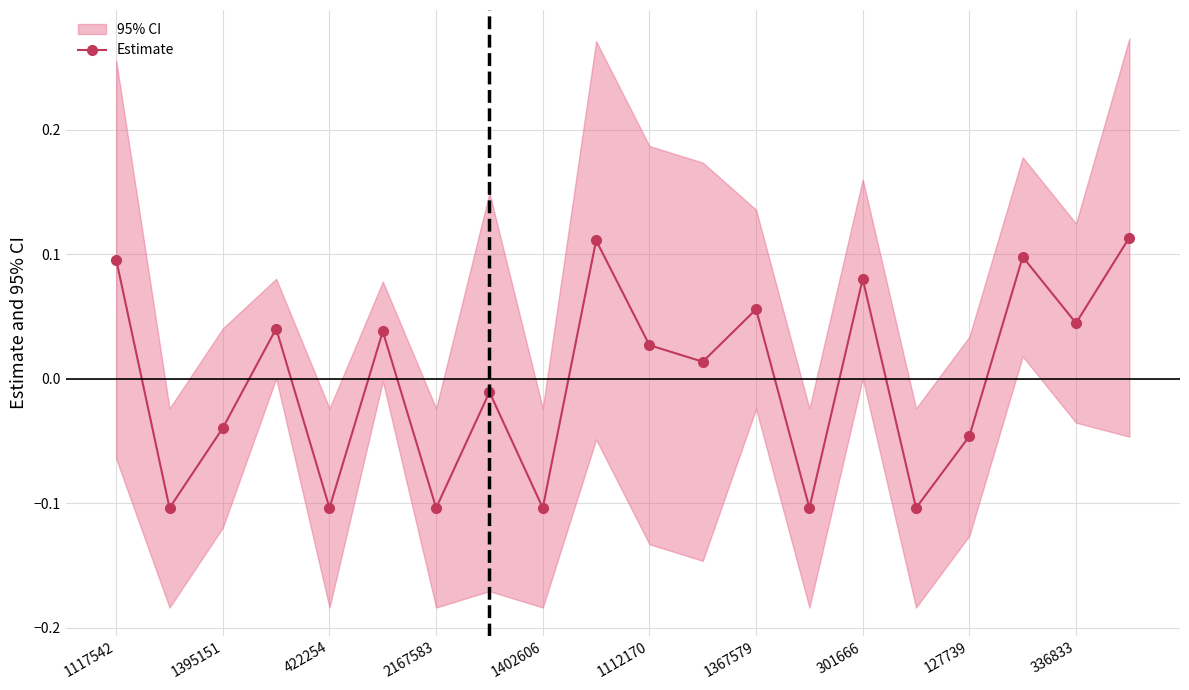

The value of Estimate at 336833 is 0.1. True or false?

False